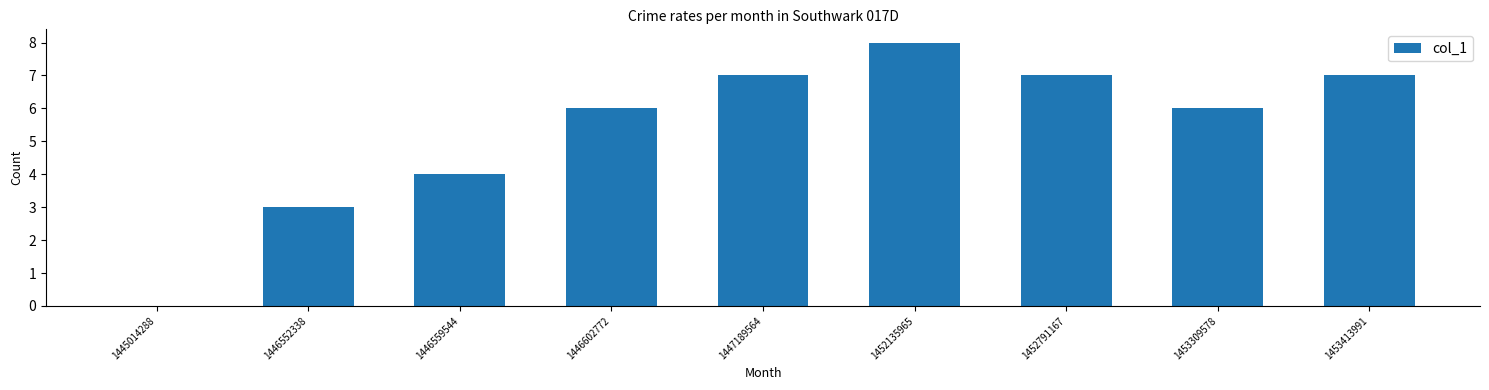

Is it true that the value at 1447189564 is 2?

False